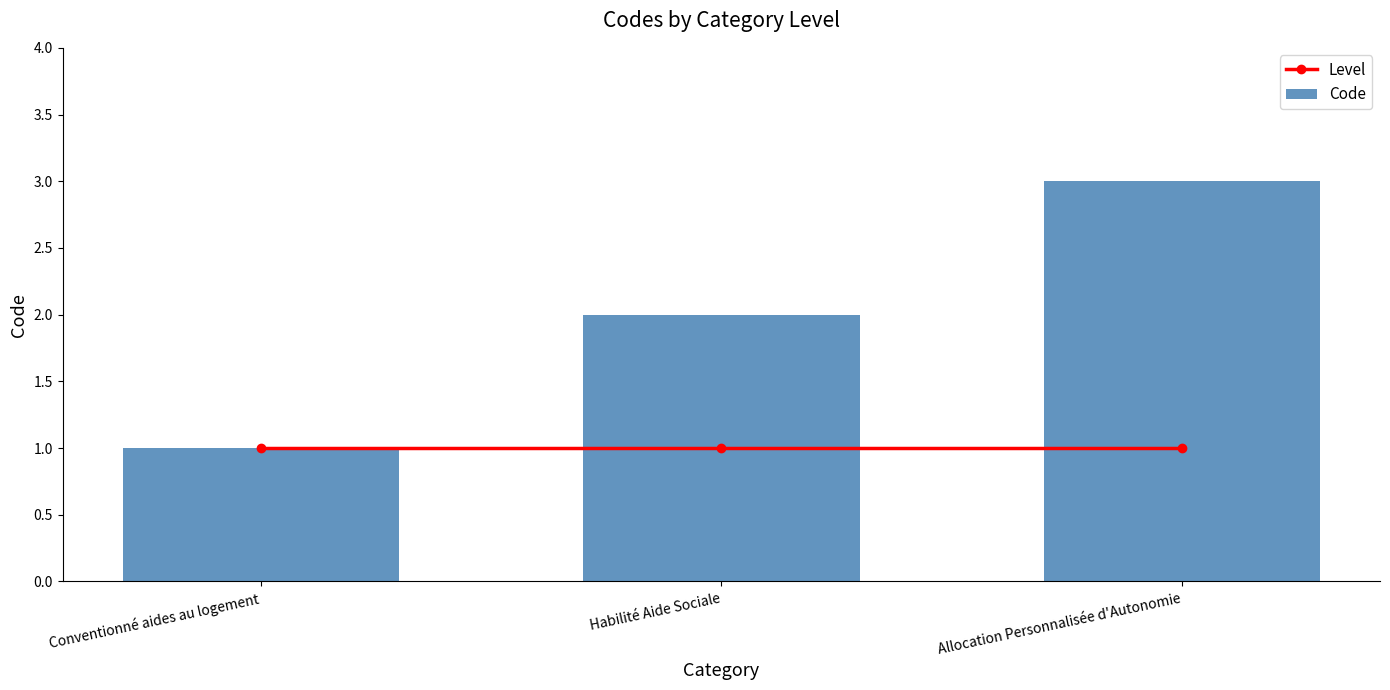

What is the sum of all Level values?

3